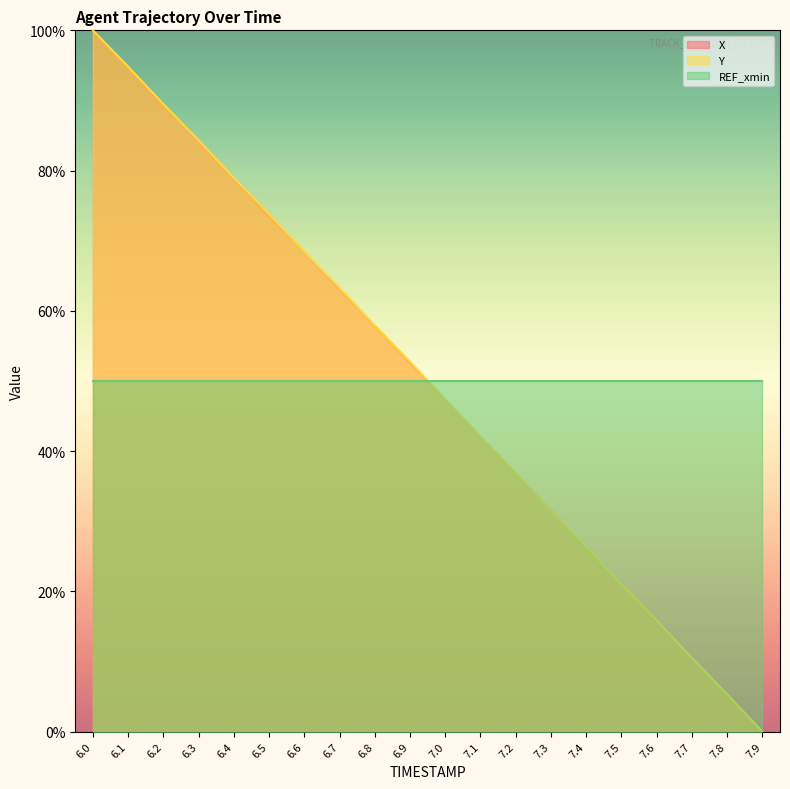

Which category has the highest value in the Y line series?

6.0